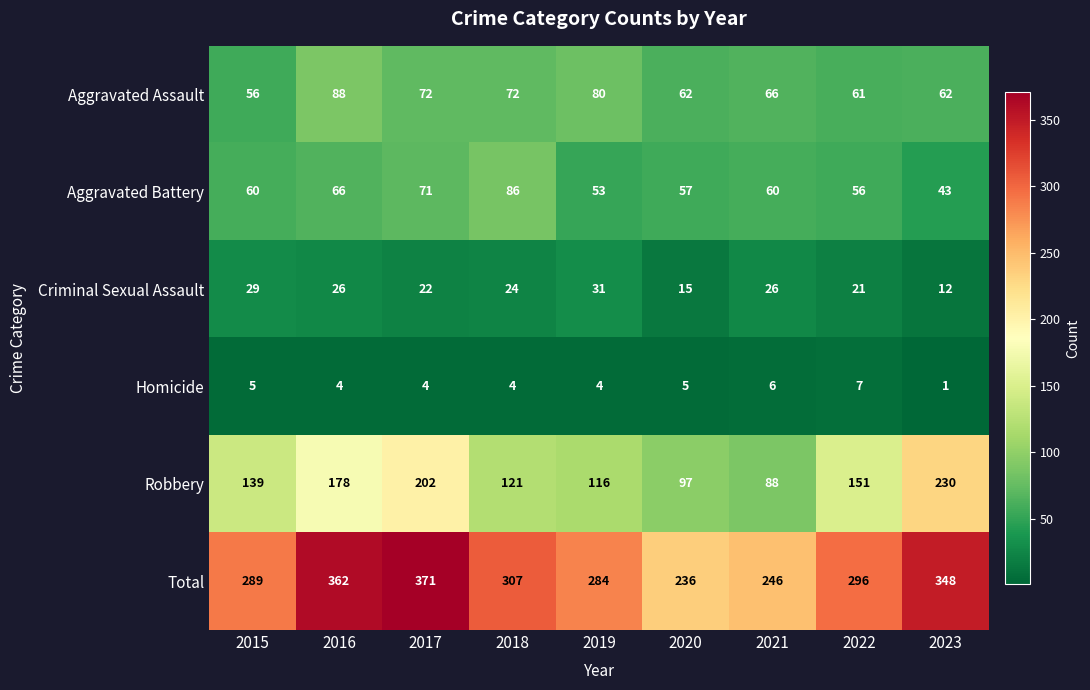

What is the minimum value shown in the chart?

1